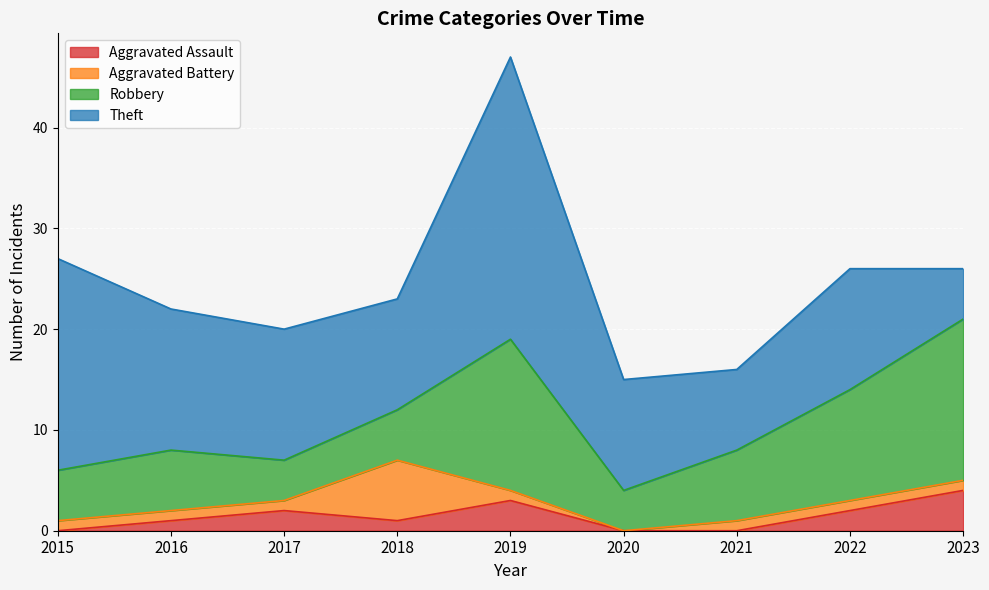

How many data points in Theft are above 12?

4